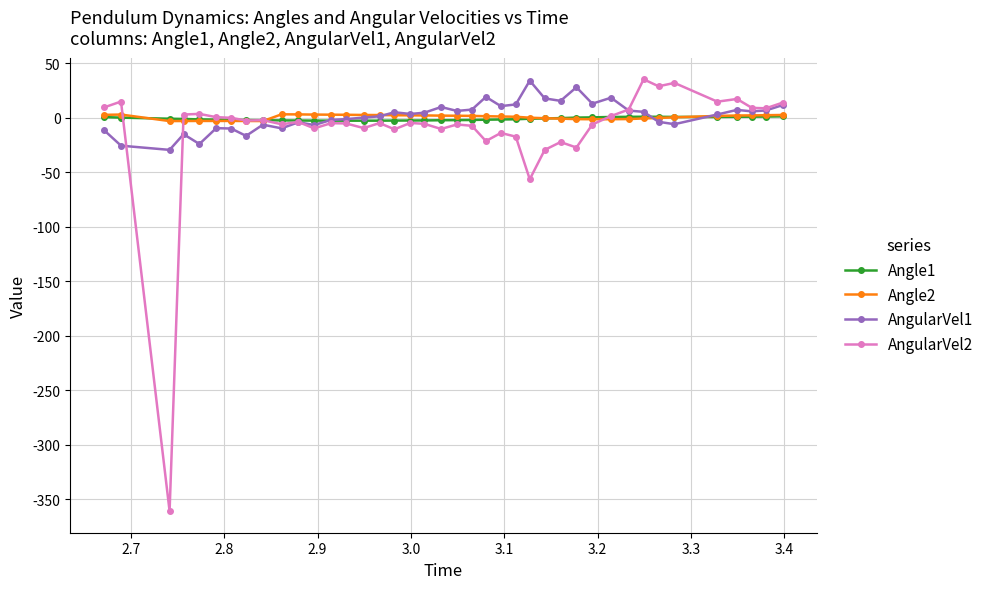

True or false: Angle1 has more than 0 points higher than both neighbors.

True